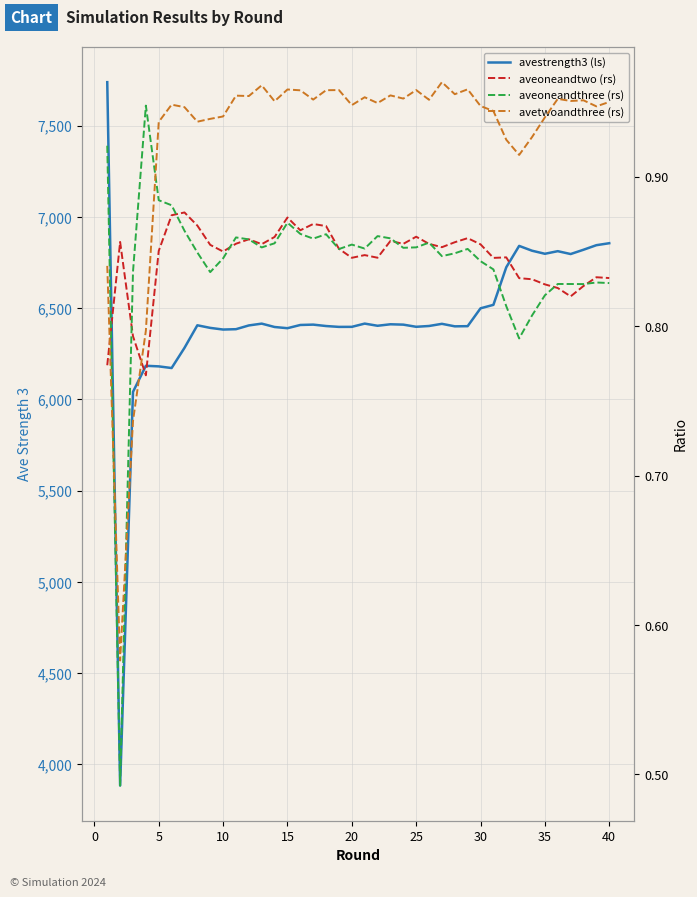

What is the average value of the avetwoandthree (rs) series?

0.9